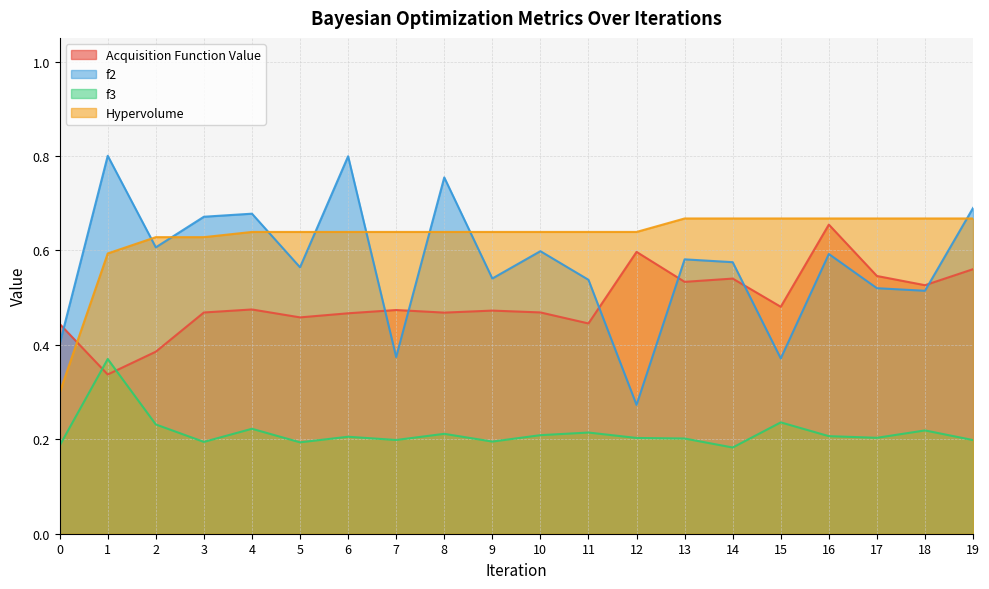

What are all the series names shown in the legend?

Acquisition Function Value, f2, f3, Hypervolume